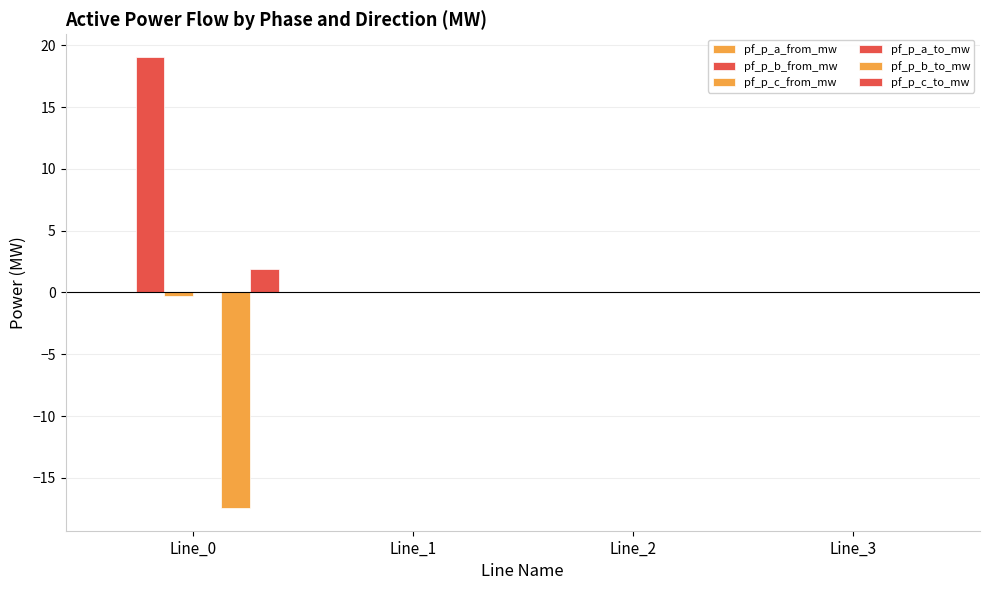

Reading left to right, transcribe all the data shown in this chart.

pf_p_a_from_mw: Line_0=0.0	Line_1=0.0	Line_2=0.0	Line_3=0.0
pf_p_b_from_mw: Line_0=19.1	Line_1=0.0	Line_2=0.0	Line_3=0.0
pf_p_c_from_mw: Line_0=-0.3	Line_1=0.0	Line_2=0.0	Line_3=0.0
pf_p_a_to_mw: Line_0=0.0	Line_1=0.0	Line_2=0.0	Line_3=0.0
pf_p_b_to_mw: Line_0=-17.5	Line_1=0.0	Line_2=0.0	Line_3=0.0
pf_p_c_to_mw: Line_0=1.9	Line_1=0.0	Line_2=0.0	Line_3=0.0